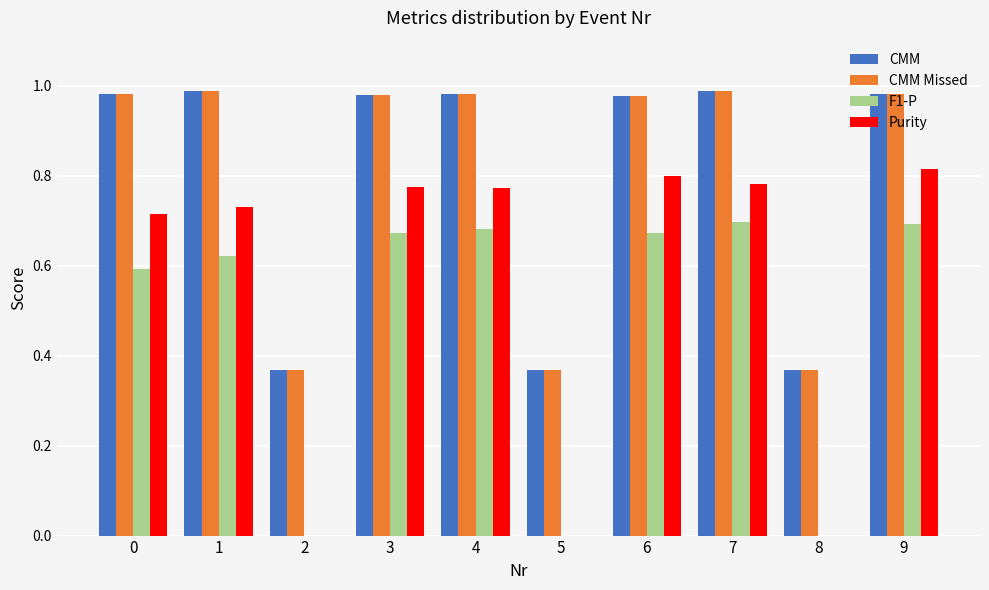

What are all the series names shown in the legend?

CMM, CMM Missed, F1-P, Purity